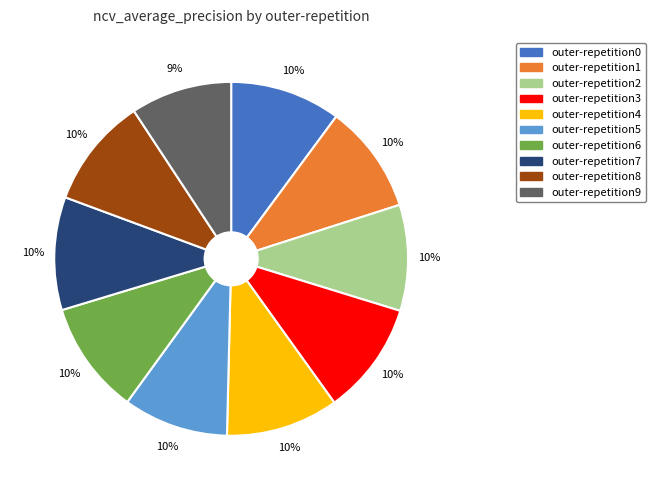

Count the number of slices in the pie.

10